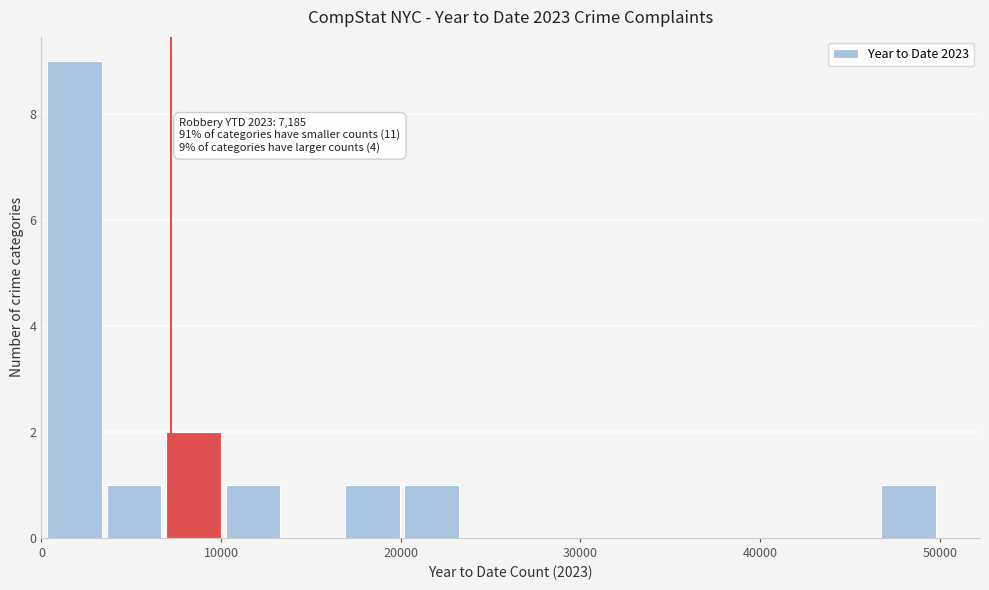

Read against the x-axis, roughly where is the centre of the tallest bar?

2000